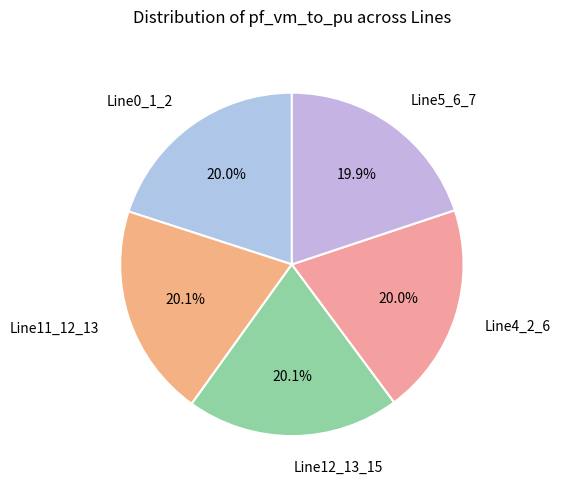

Does any single category account for the majority?

No